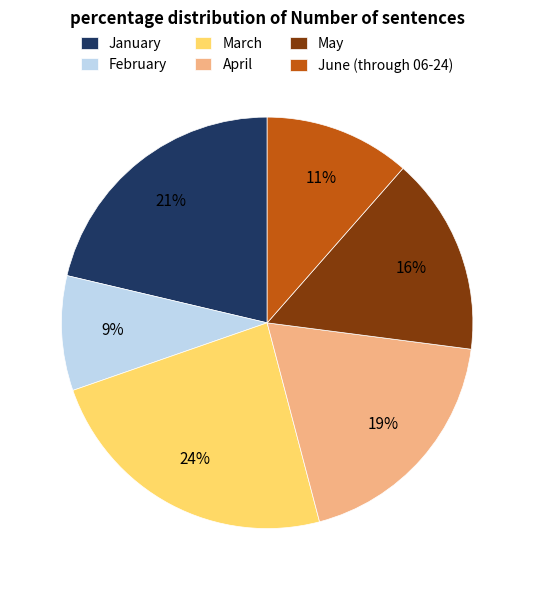

What percentage is the April slice, to the nearest percent?

19%